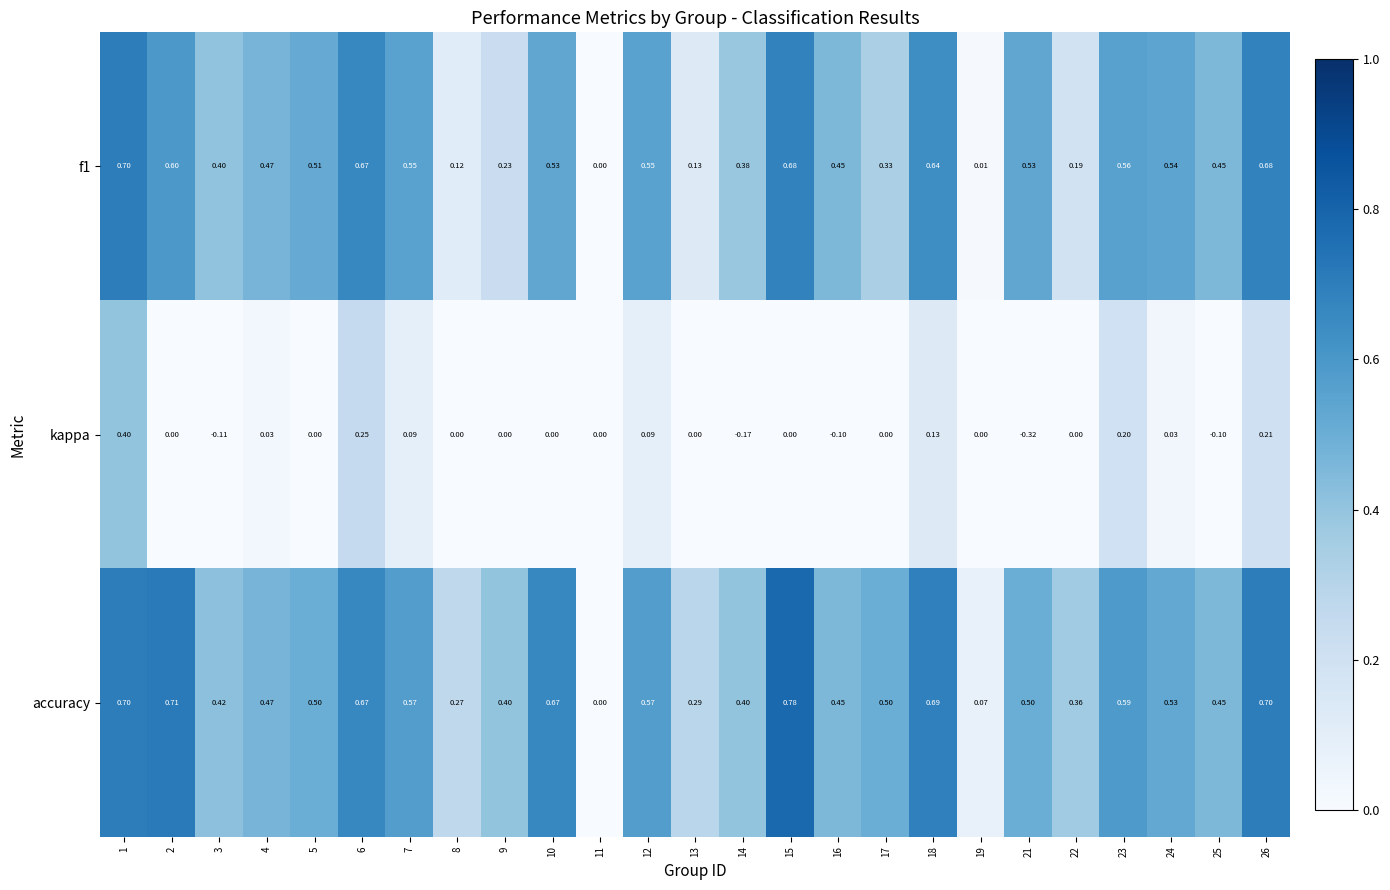

Which series has the largest range (max minus min)?

accuracy